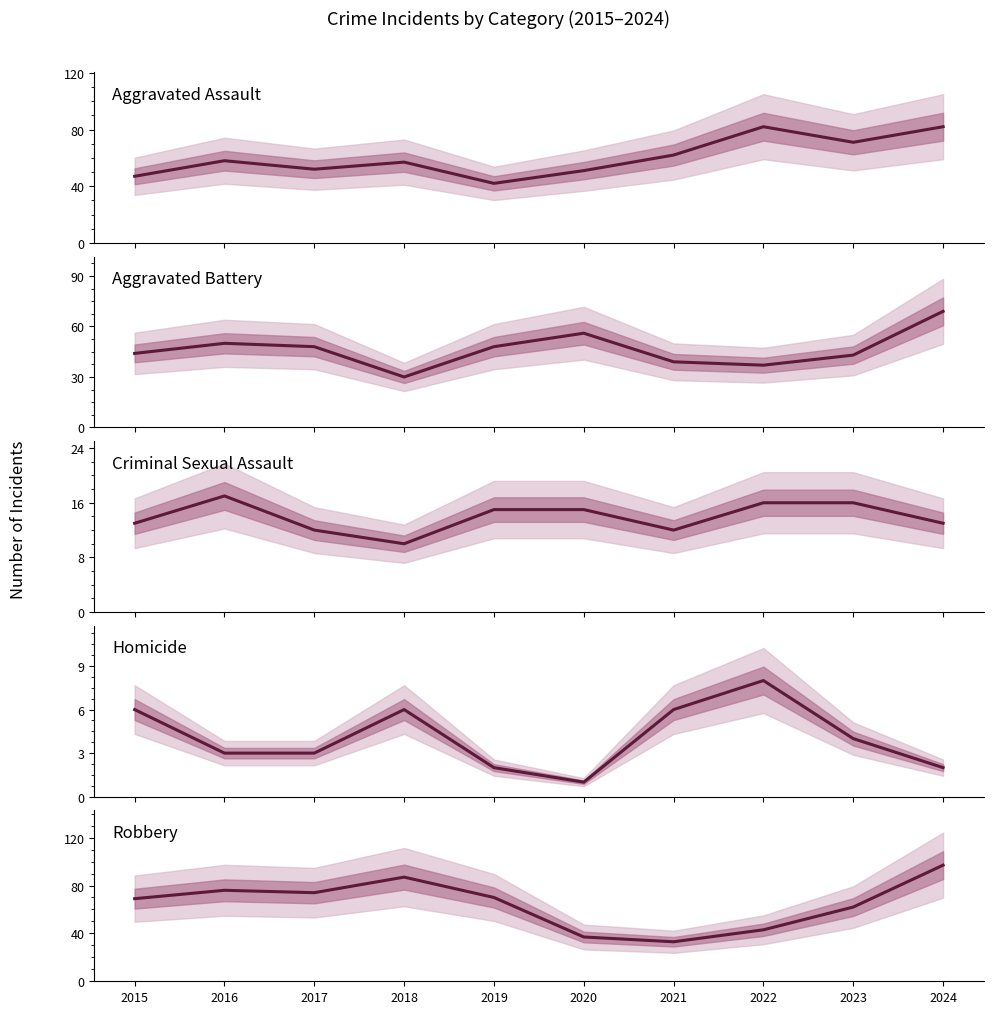

What is the maximum value shown in the chart?

97